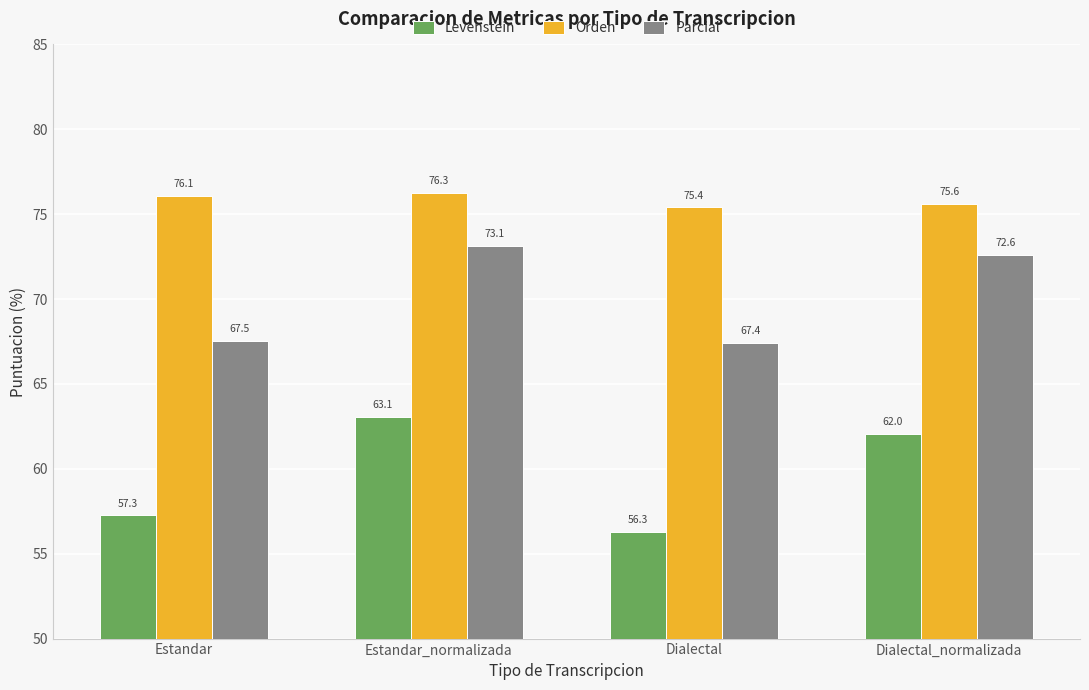

What is the difference between the maximum and minimum values in the Orden series?

0.9